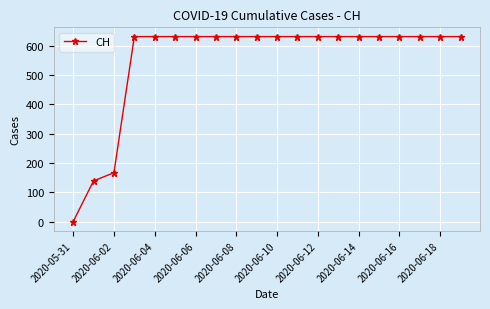

What is the value of the 19th point from the left?

631